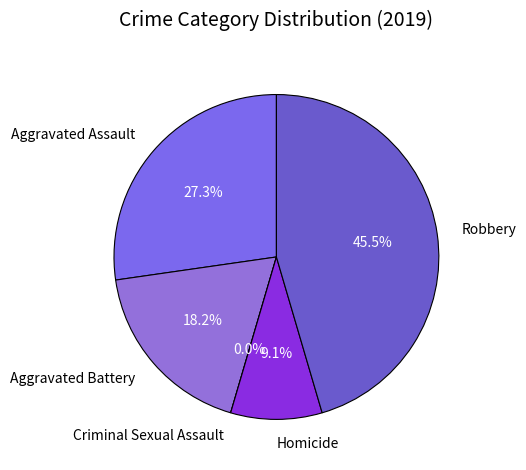

What percentage is the Aggravated Assault slice, to the nearest percent?

27%